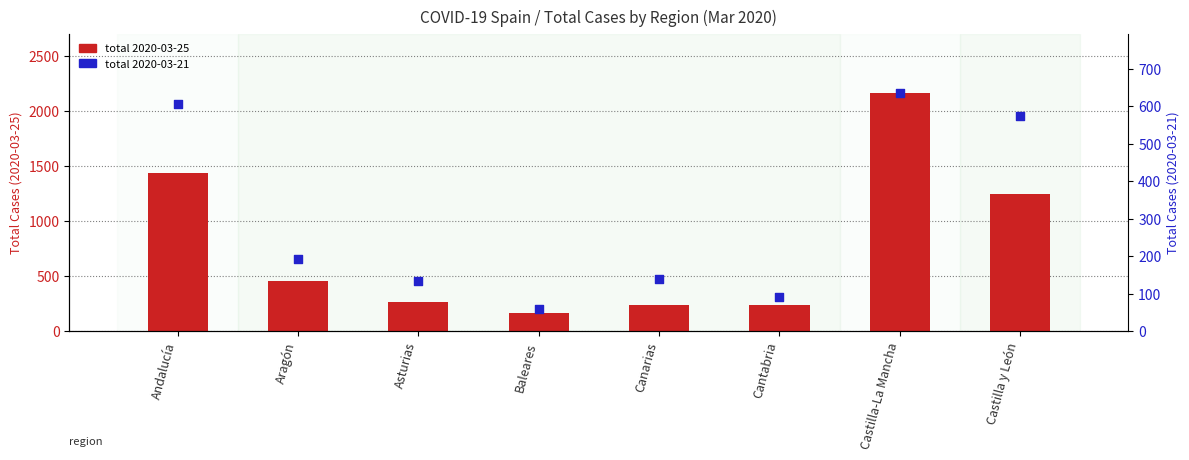

What are all the series names shown in the legend?

total 2020-03-25, total 2020-03-21